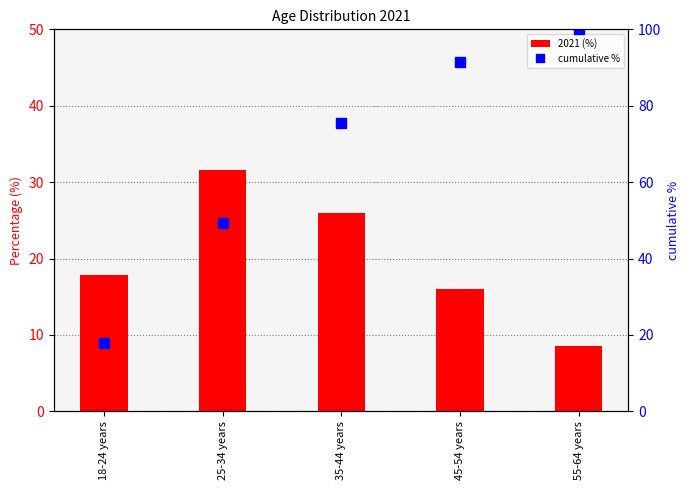

At 45-54 years, list the series in order from largest to smallest.

cumulative %, 2021 (%)